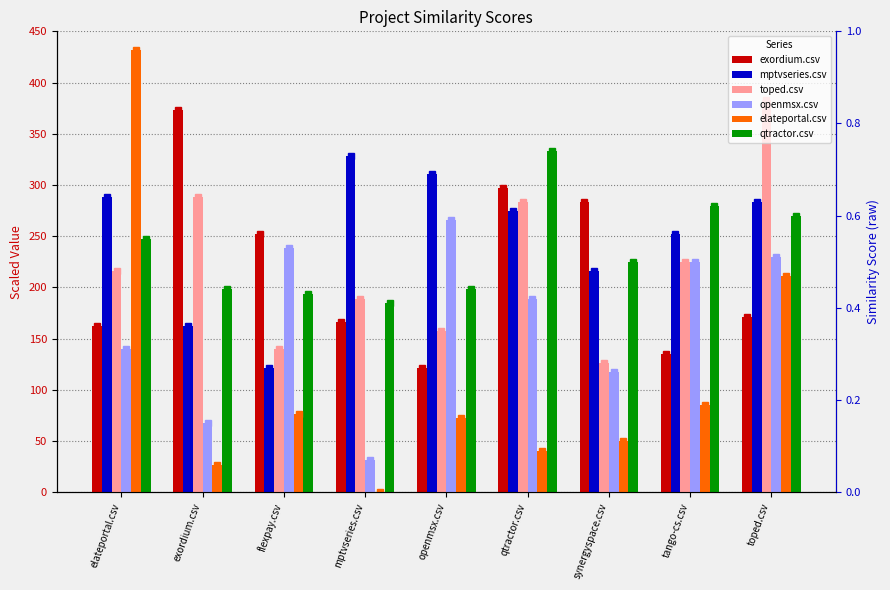

Reading left to right, extract all data points from this chart.

exordium.csv: elateportal.csv=162.0	exordium.csv=373.5	flexpay.csv=252.0	mptvseries.csv=166.5	openmsx.csv=121.5	qtractor.csv=297.0	synergyspace.csv=283.5	tango-cs.csv=135.0	toped.csv=171.0
mptvseries.csv: elateportal.csv=288.0	exordium.csv=162.0	flexpay.csv=121.5	mptvseries.csv=328.5	openmsx.csv=310.5	qtractor.csv=274.5	synergyspace.csv=216.0	tango-cs.csv=252.0	toped.csv=283.5
toped.csv: elateportal.csv=216.0	exordium.csv=288.0	flexpay.csv=139.5	mptvseries.csv=189.0	openmsx.csv=157.5	qtractor.csv=283.5	synergyspace.csv=126.0	tango-cs.csv=225.0	toped.csv=382.5
openmsx.csv: elateportal.csv=139.5	exordium.csv=67.5	flexpay.csv=238.5	mptvseries.csv=31.5	openmsx.csv=265.5	qtractor.csv=189.0	synergyspace.csv=117.0	tango-cs.csv=225.0	toped.csv=229.5
elateportal.csv: elateportal.csv=432.0	exordium.csv=27.0	flexpay.csv=76.5	mptvseries.csv=0.0	openmsx.csv=72.0	qtractor.csv=40.5	synergyspace.csv=49.5	tango-cs.csv=85.5	toped.csv=211.5
qtractor.csv: elateportal.csv=247.5	exordium.csv=198.0	flexpay.csv=193.5	mptvseries.csv=184.5	openmsx.csv=198.0	qtractor.csv=333.0	synergyspace.csv=225.0	tango-cs.csv=279.0	toped.csv=270.0